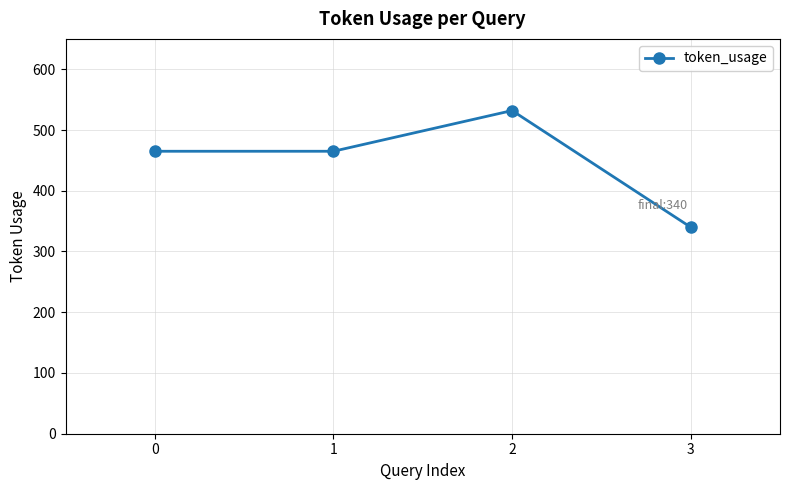

What is the smallest value displayed?

340